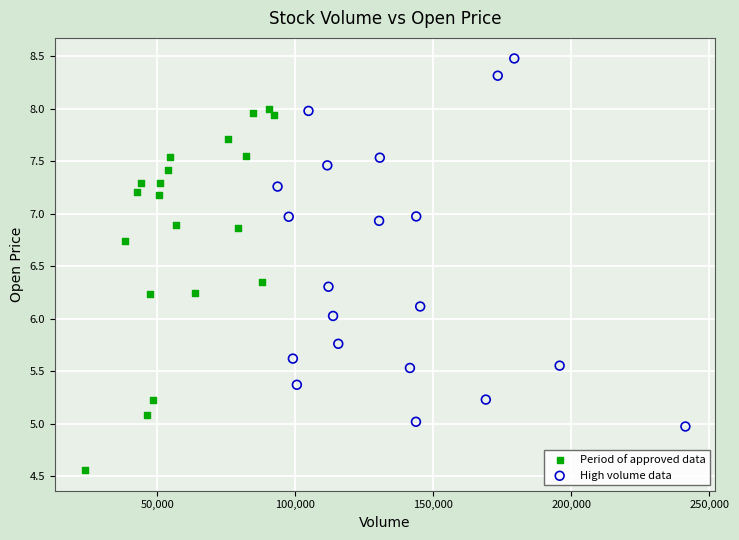

What are all the series names shown in the legend?

Period of approved data, High volume data